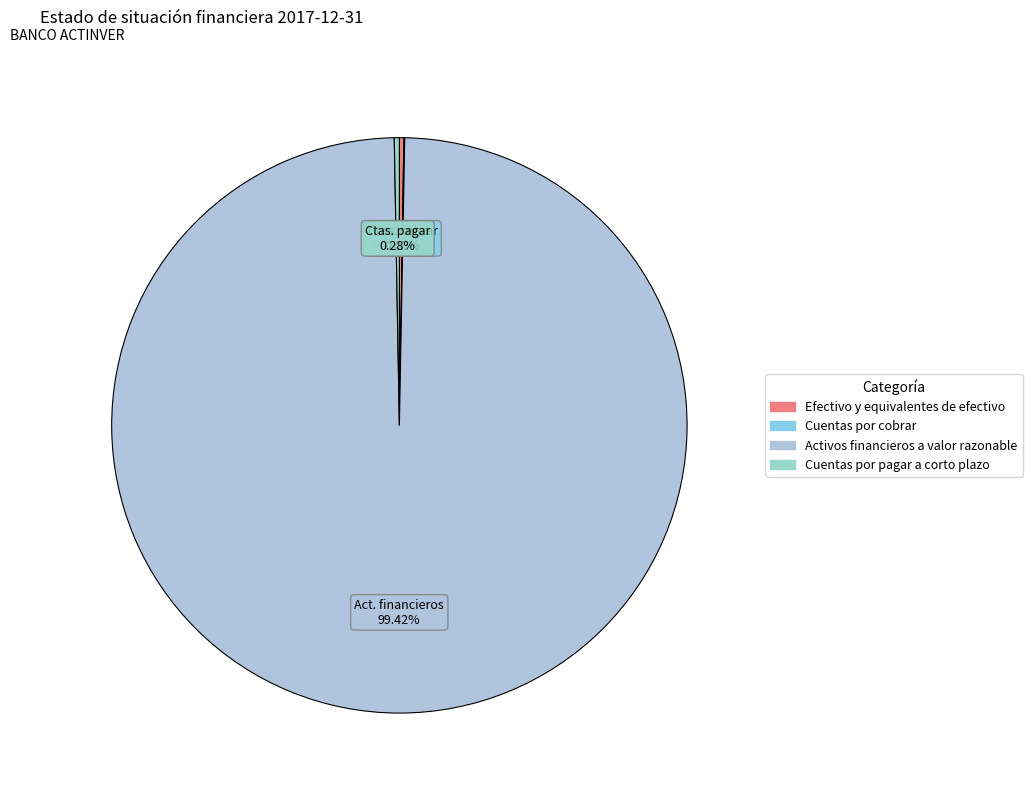

The Cuentas por pagar a corto plazo slice represents 0% of the pie. True or false?

True